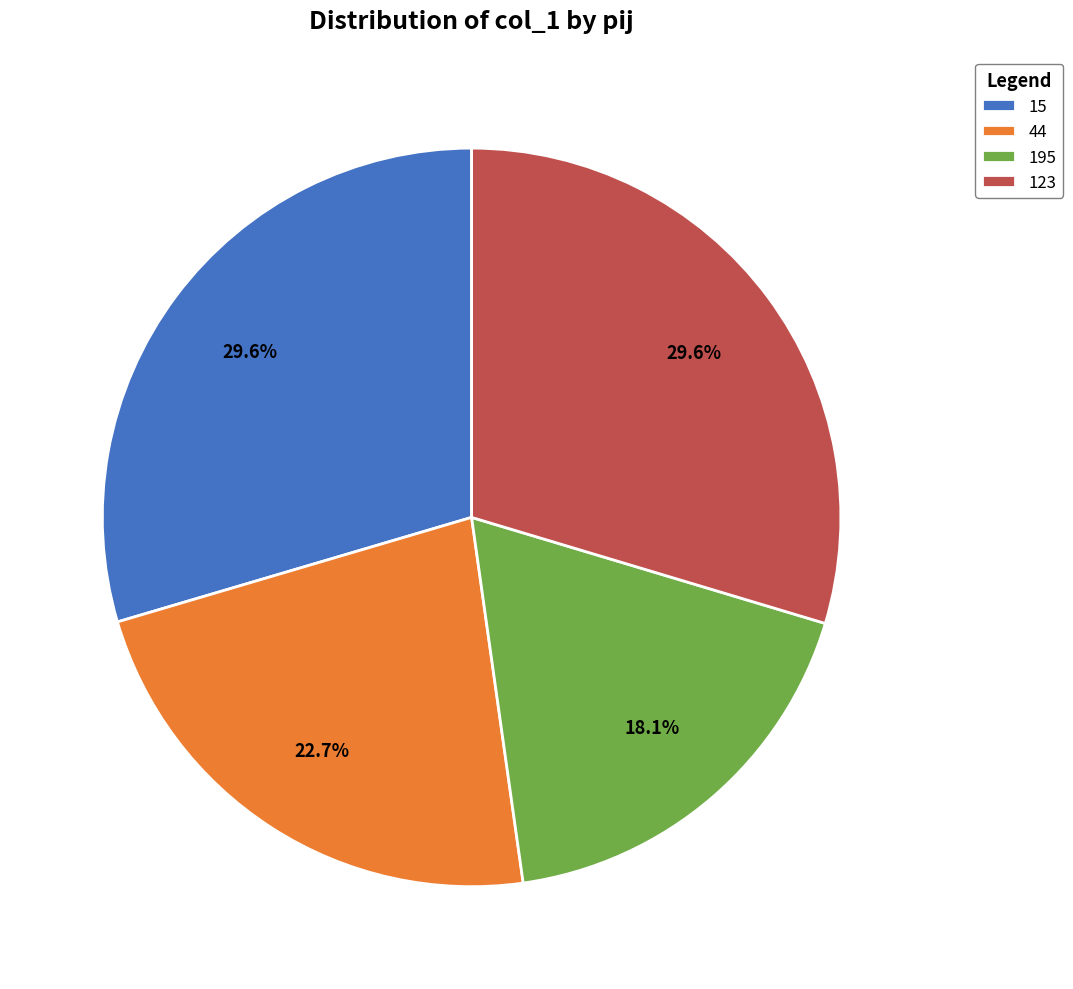

What percentage is the 44 slice, to the nearest percent?

23%